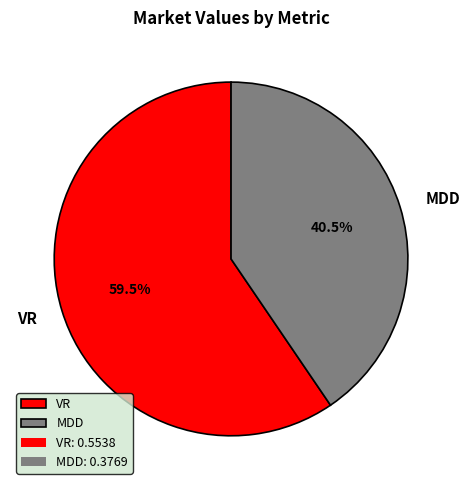

Which slice is the largest?

VR